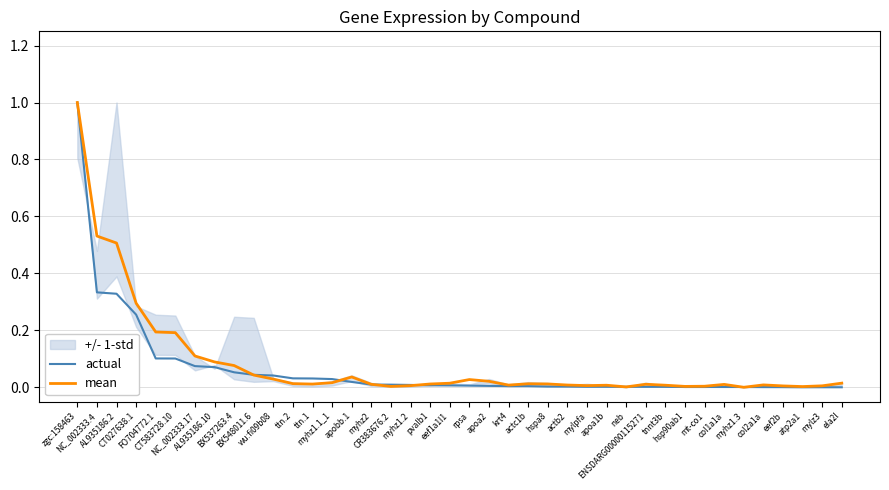

What position from the right is FO704772.1?

36